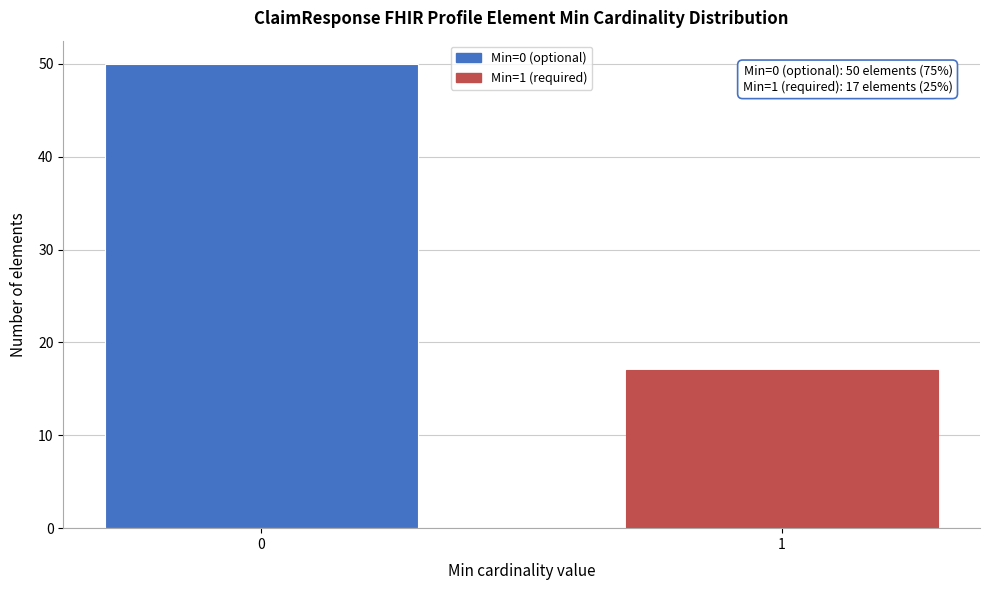

Reading left to right, extract all data points from this chart.

0=50	1=17